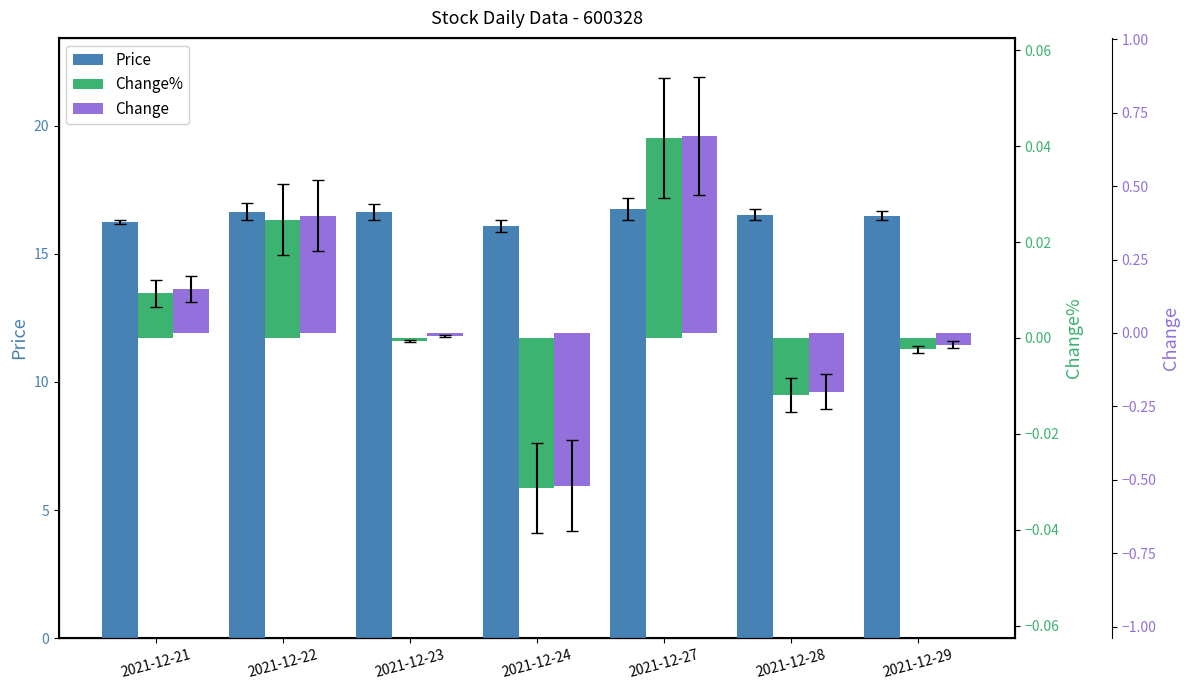

How many values in Change% are above zero?

3